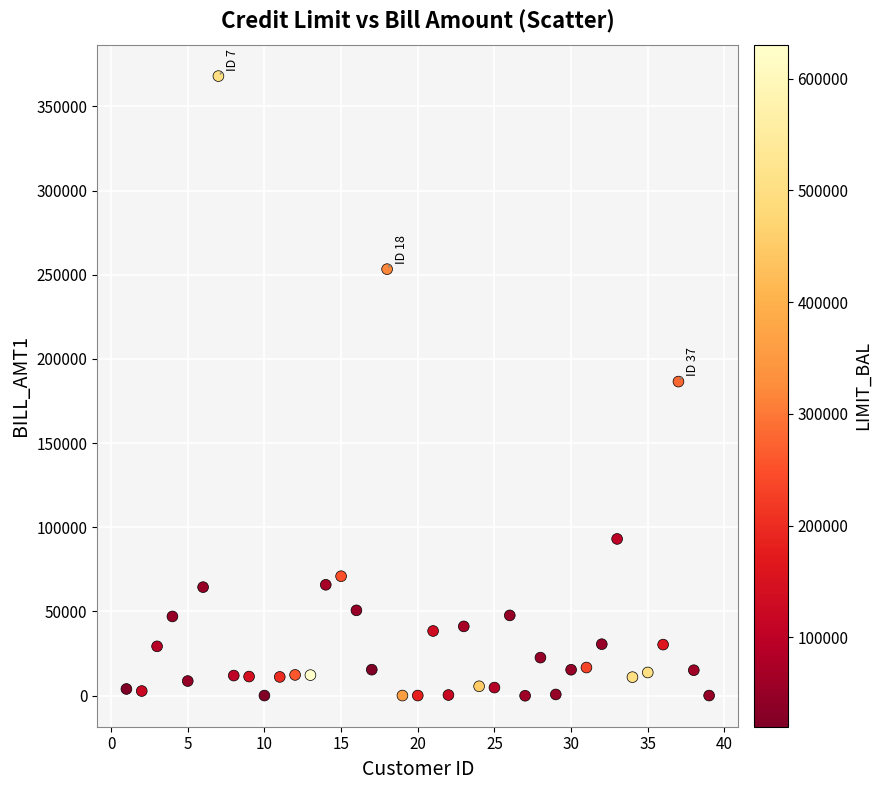

What is the range of X values (max minus min)?

38